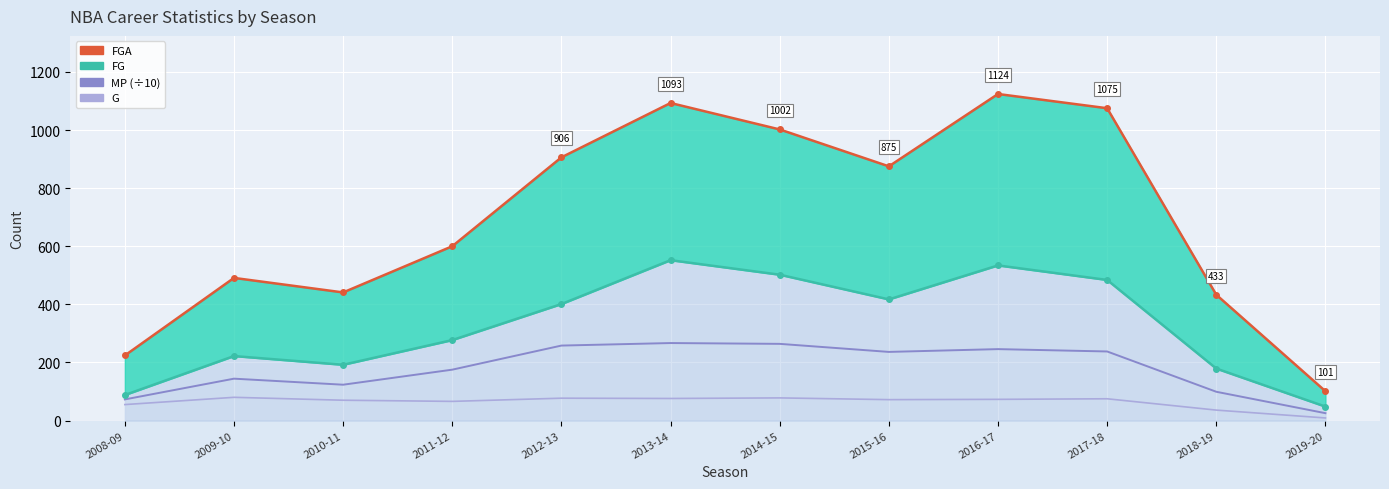

What is the spread (max minus min) of values at 2012-13?

829.0